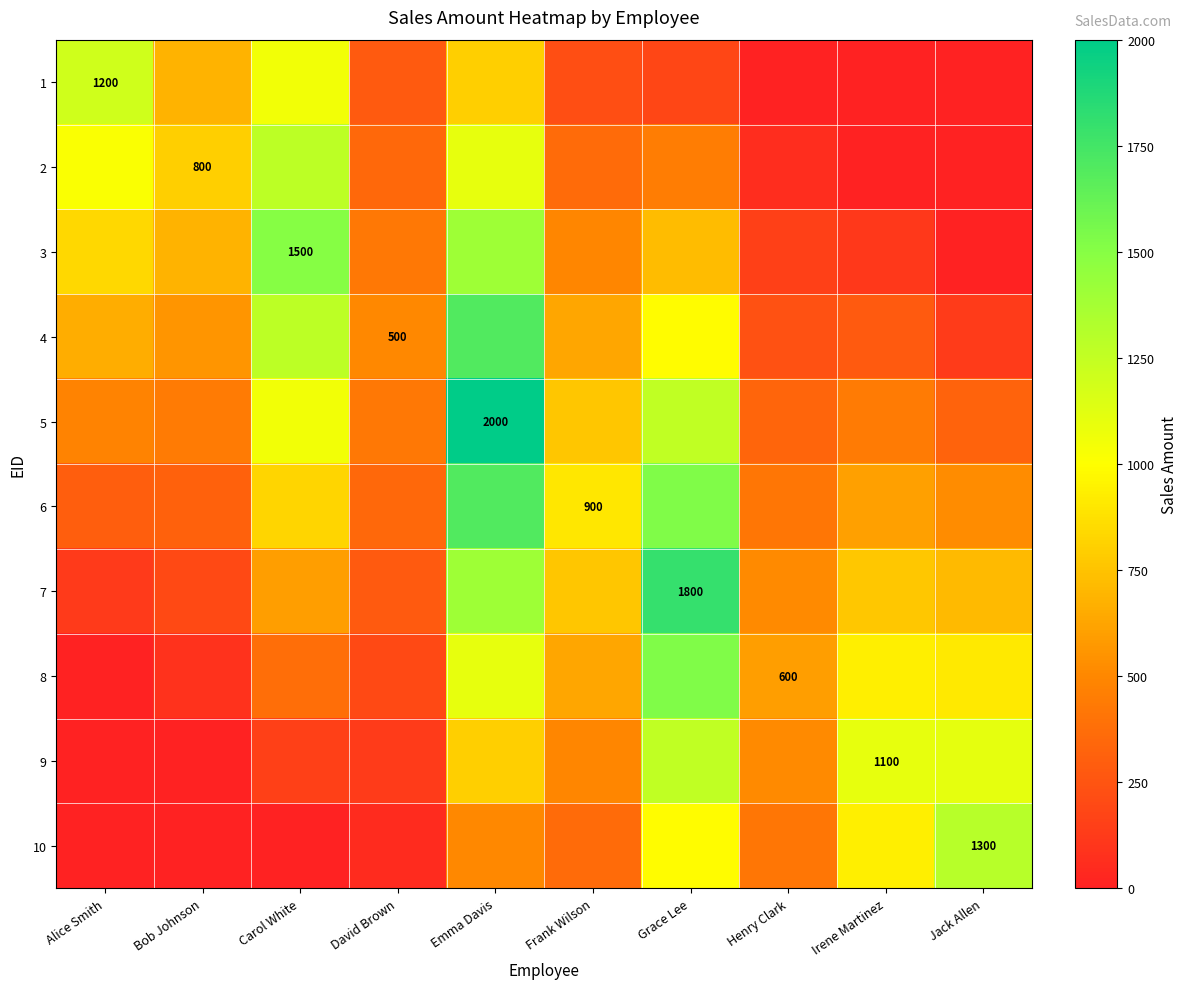

How many series are shown in this chart?

10